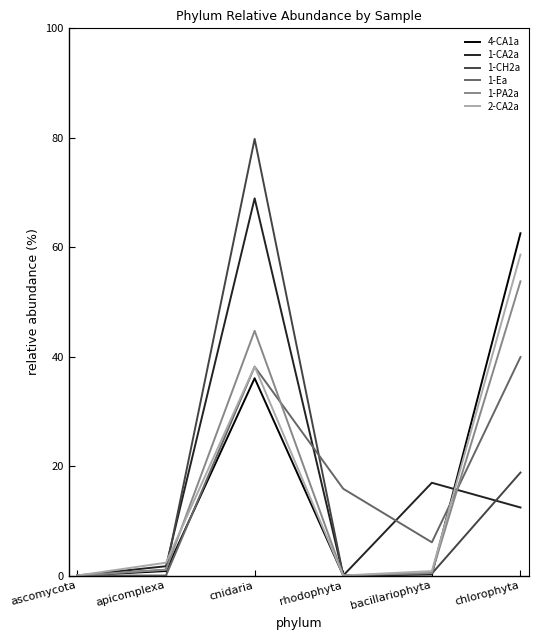

What is the total value across all series at cnidaria?

305.8